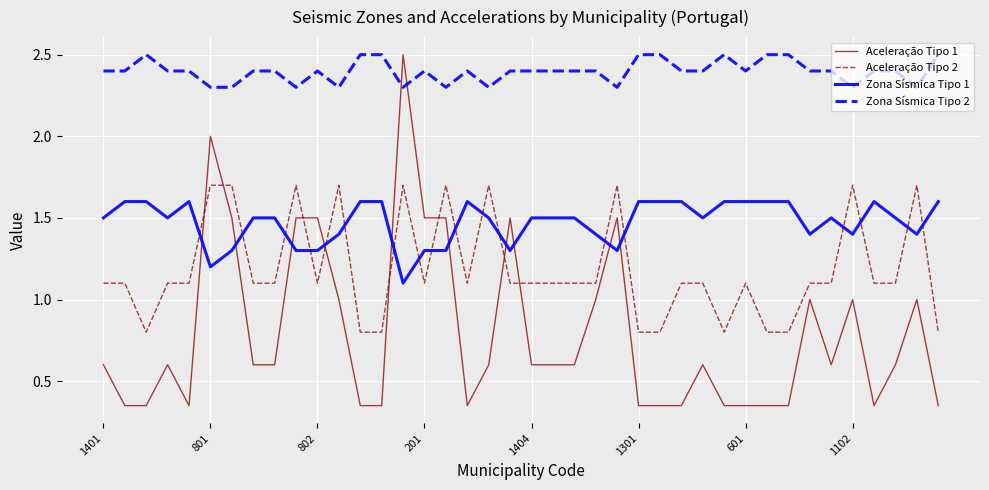

What is the maximum value shown in the chart?

2.5